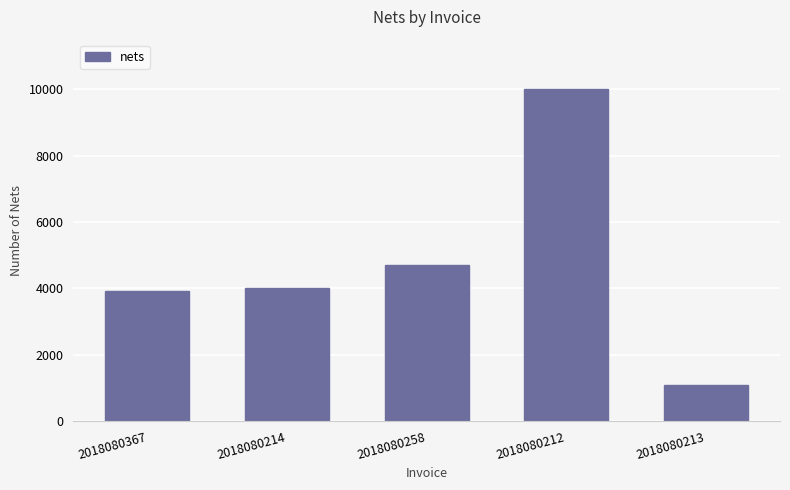

What is the change in value from 2018080367 to 2018080258?

+788